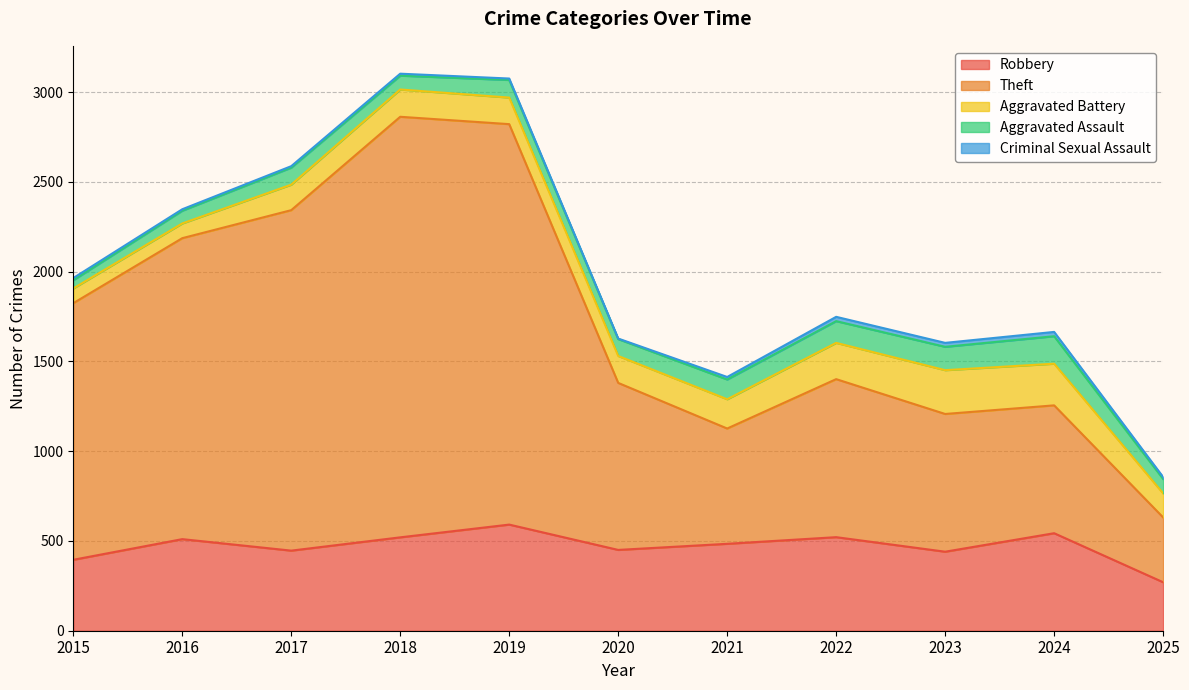

What is the total value across all series at 2017?

2587